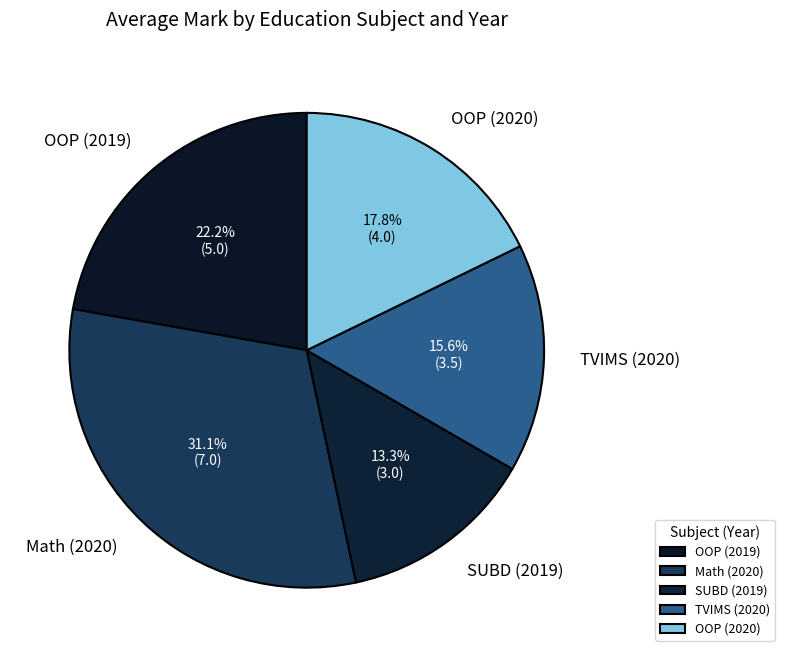

How many segments does this pie chart have?

5